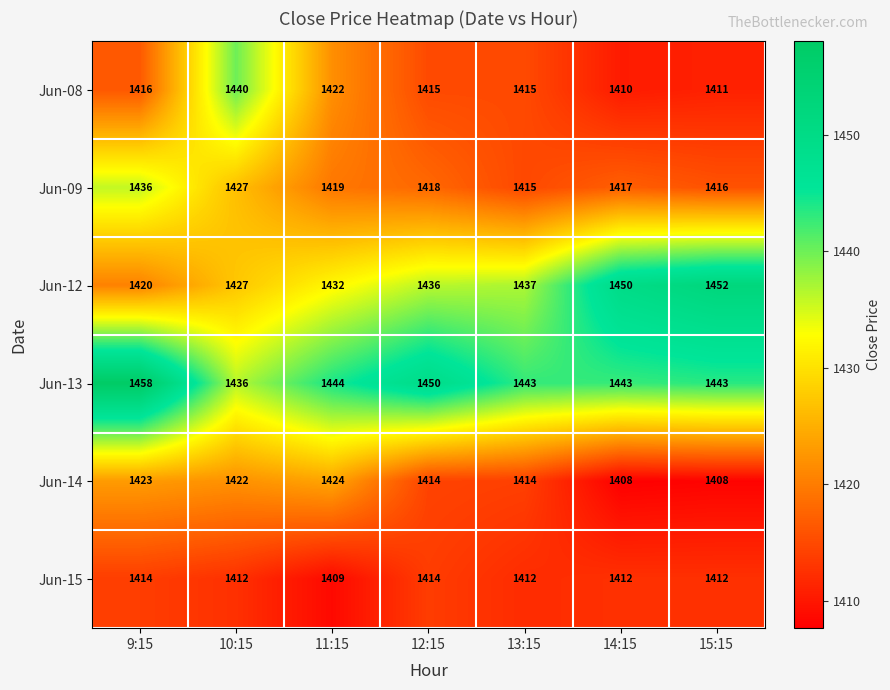

What is the greatest value displayed?

1458